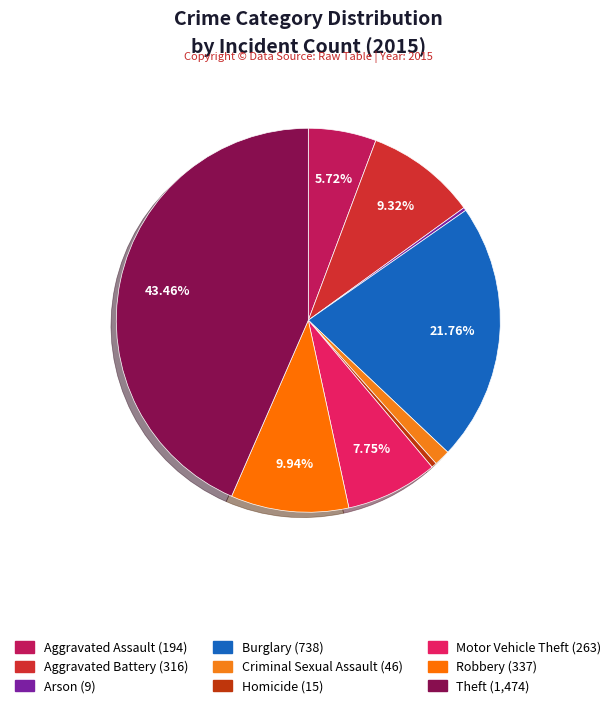

Does Arson account for over 50% of the chart?

No